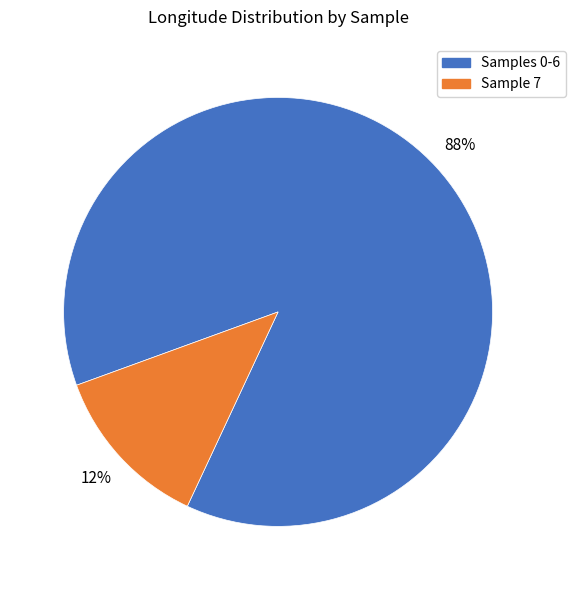

How many segments does this pie chart have?

2